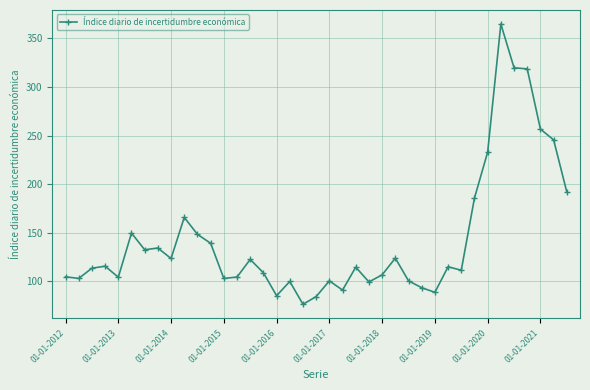

What is the difference between the maximum and minimum values?

288.3